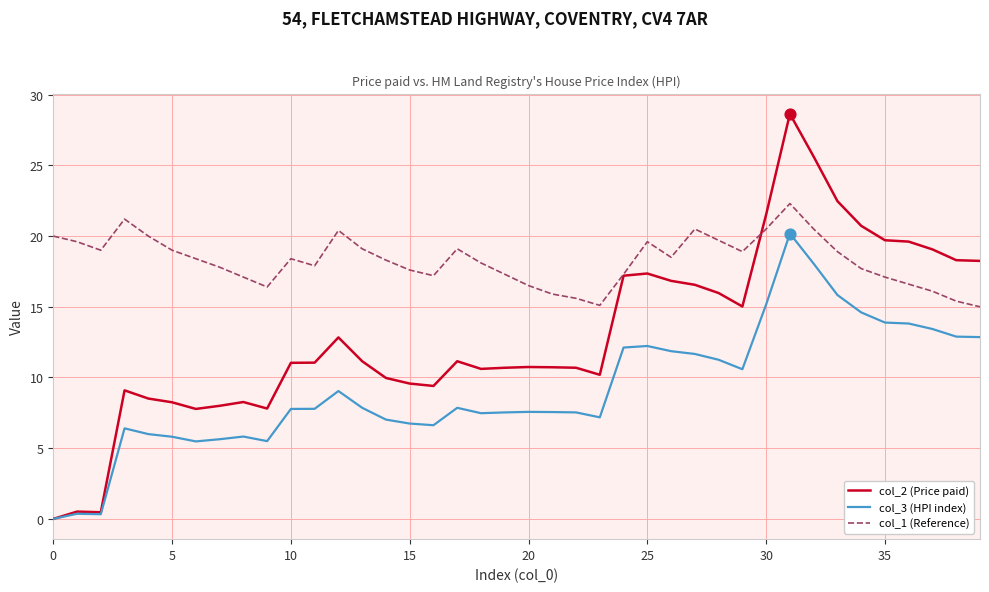

Which series has the largest range (max minus min)?

col_2 (Price paid)